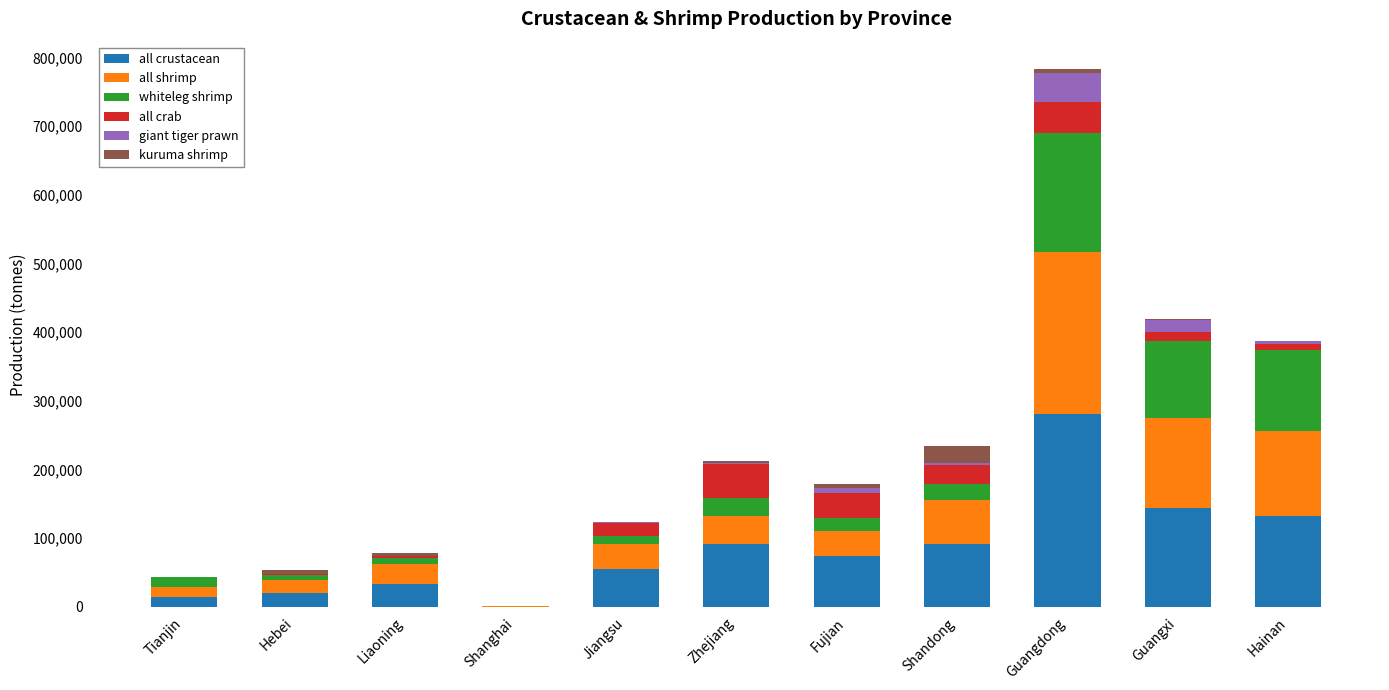

Is it true that all crustacean equals 14719 at Tianjin?

True